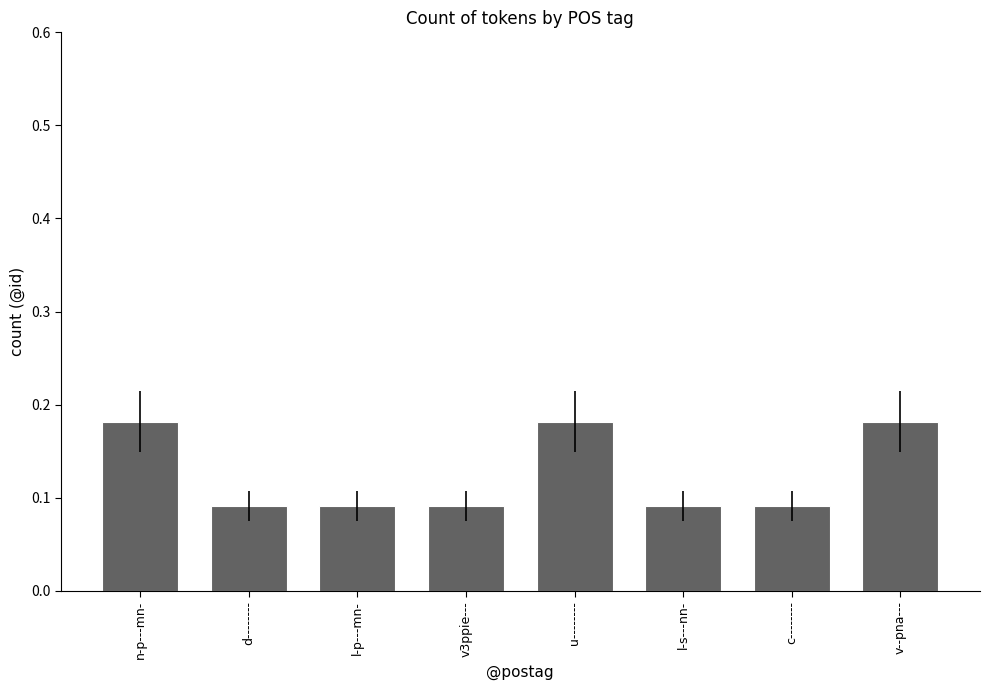

How many values are between 0 and 1?

8